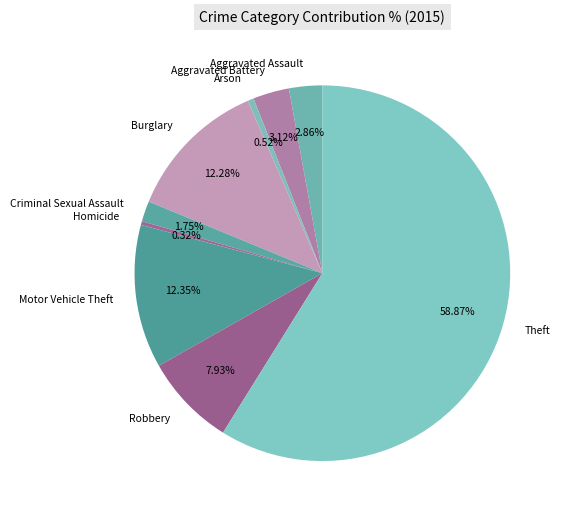

How many slices are in this pie chart?

9